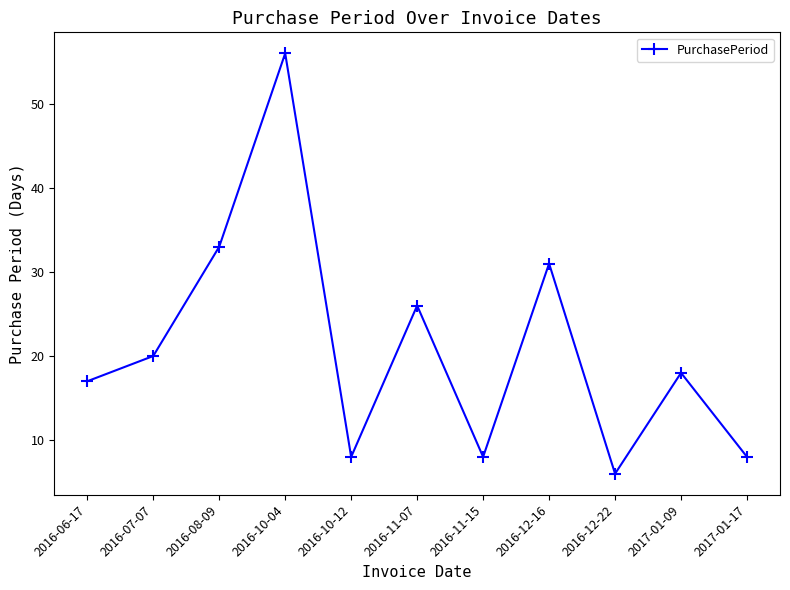

What is the difference between the maximum and second lowest values?

48